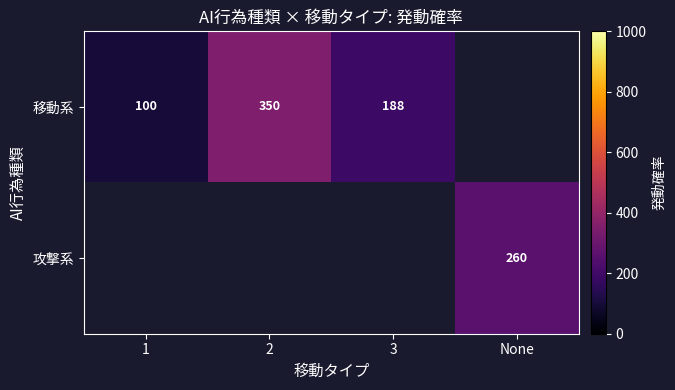

The value of 攻撃系 at None is 260. True or false?

True